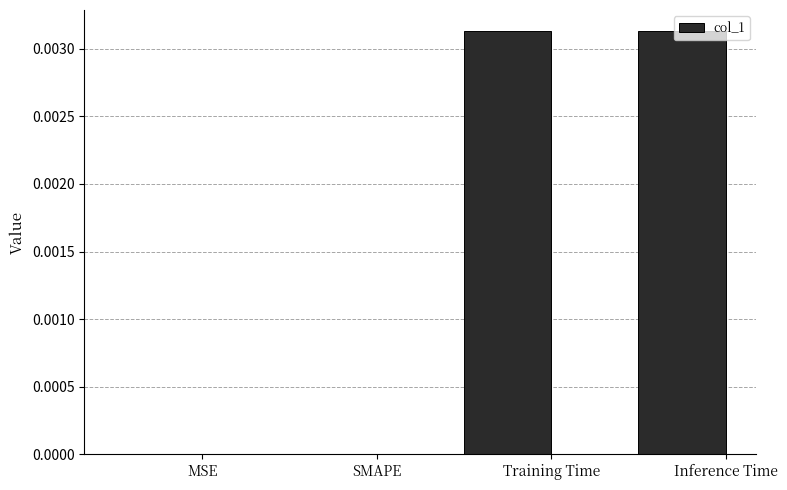

The chart shows a value of 0.0 at Inference Time. True or false?

True